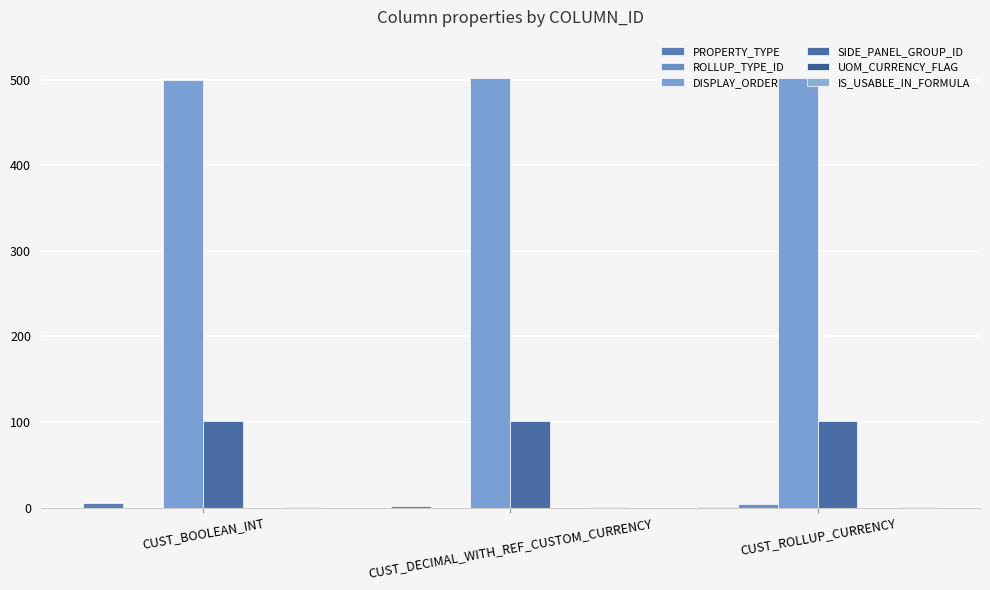

What is the difference between the highest and lowest values at CUST_DECIMAL_WITH_REF_CUSTOM_CURRENCY?

502